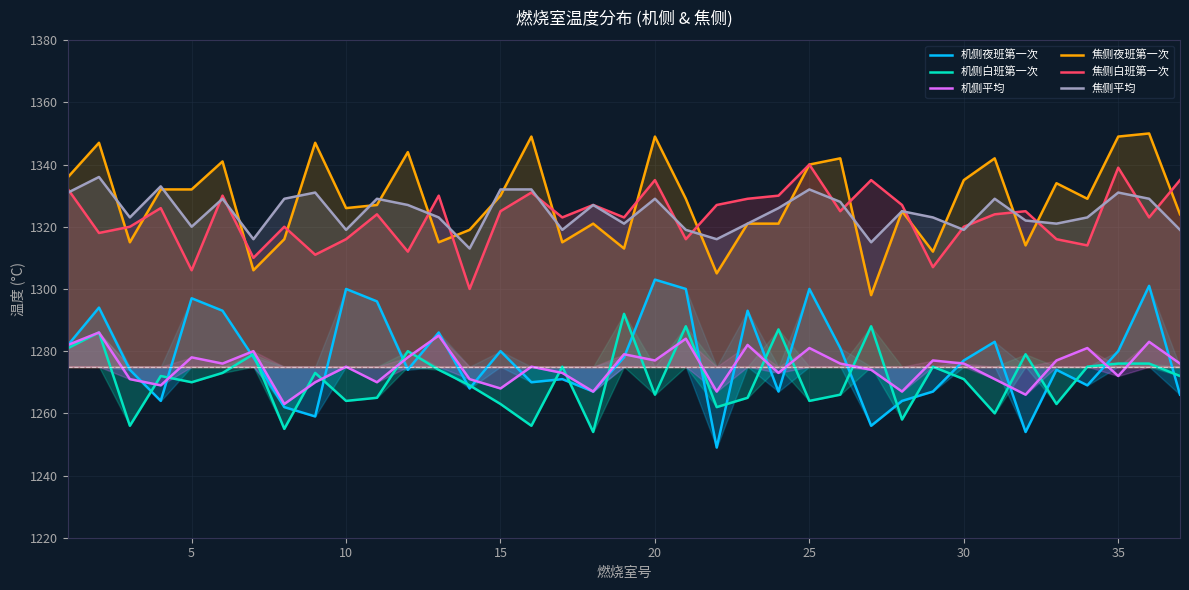

True or false: 机侧夜班第一次 and 机侧平均 cross at least once.

True